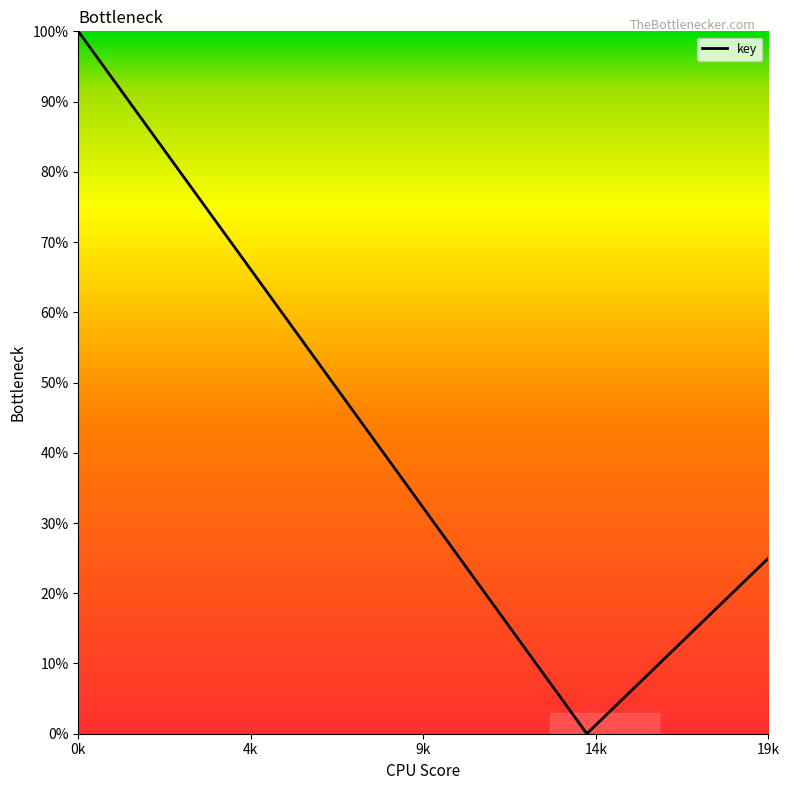

What is the difference between the maximum and minimum values?

100.0